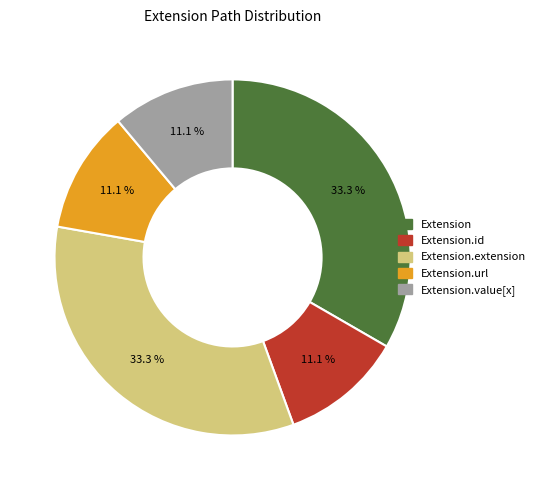

Is there a majority slice in this chart?

No